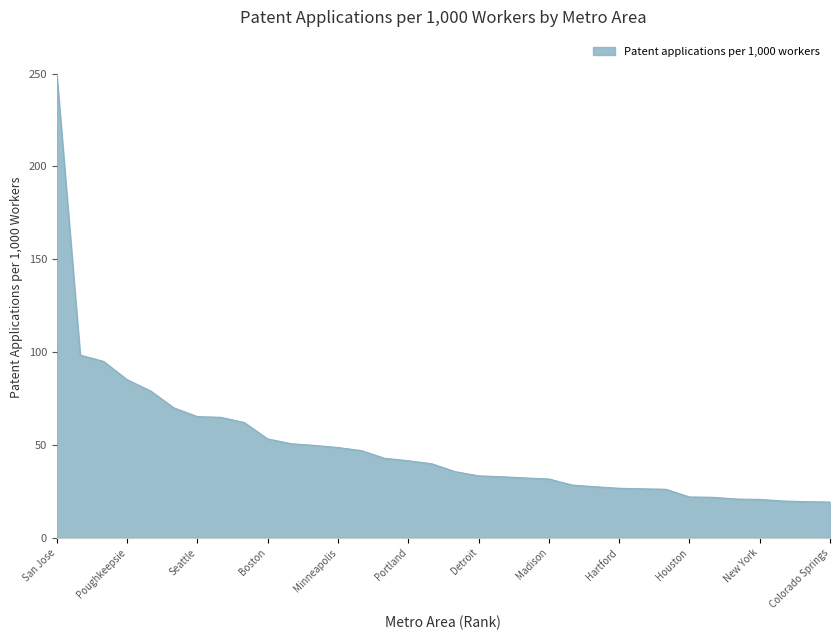

How many categories are shown in the chart?

34